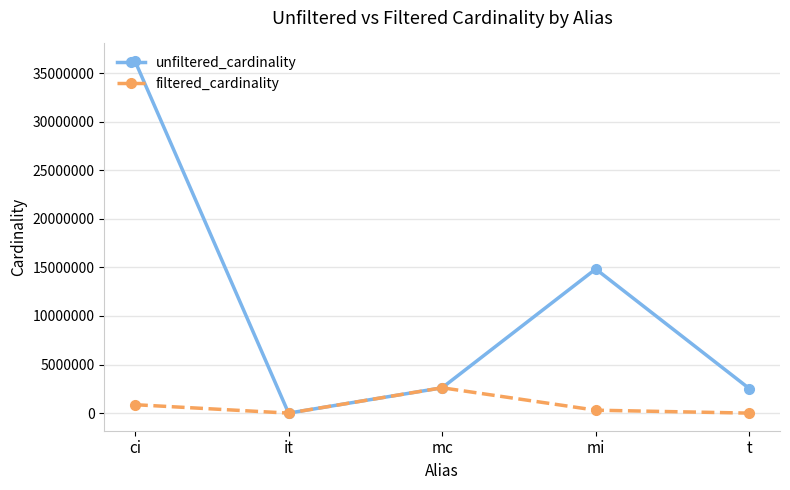

Where is unfiltered_cardinality nearest to the value 18122228?

mi